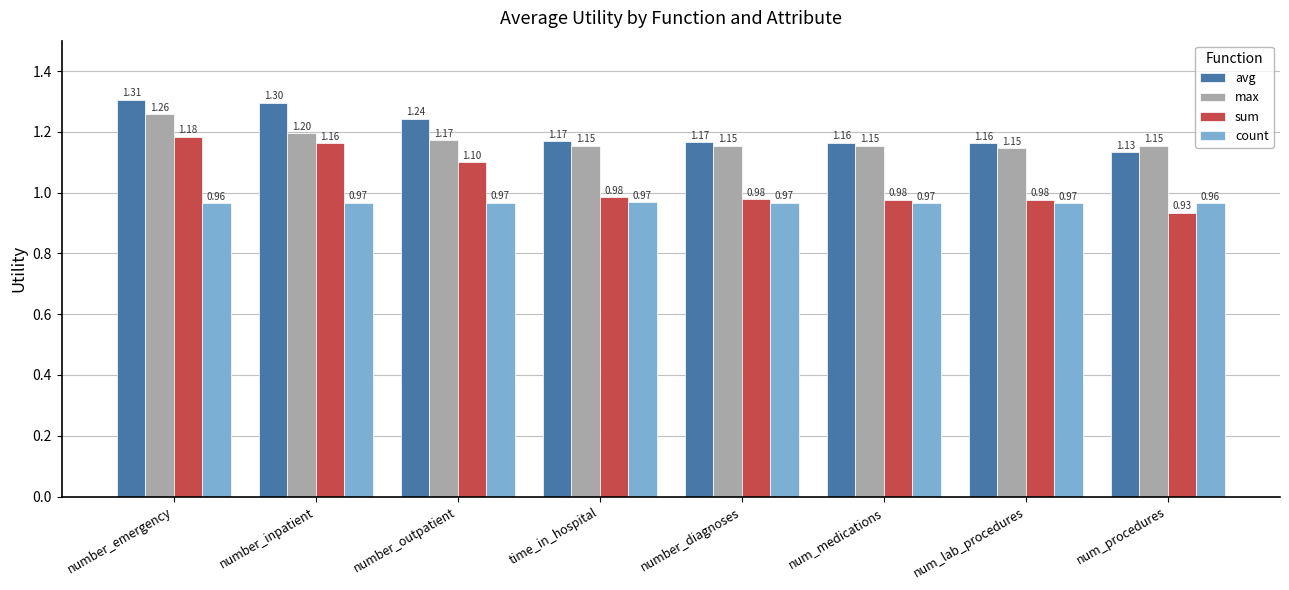

The value of sum at number_emergency is 1.2. True or false?

True